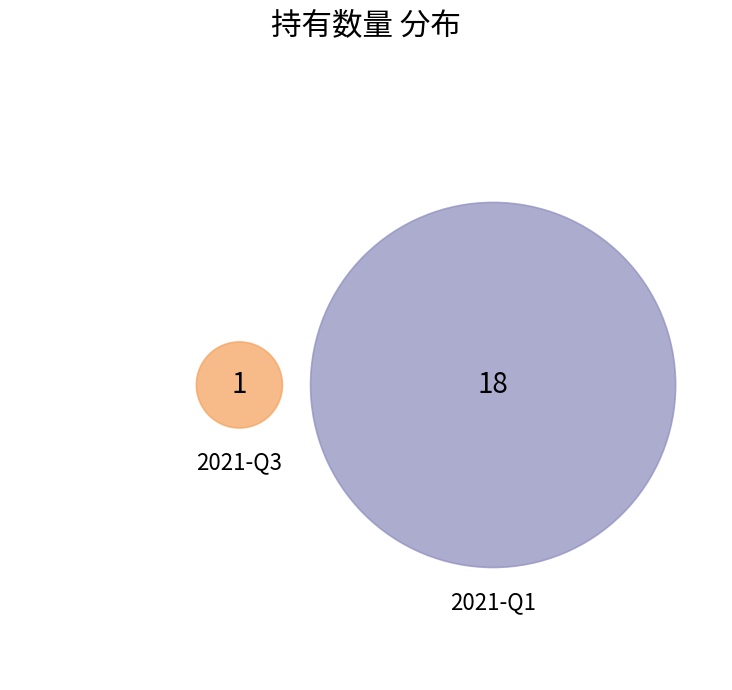

Which has a higher value, 2021-Q3 or 2021-Q1?

2021-Q1